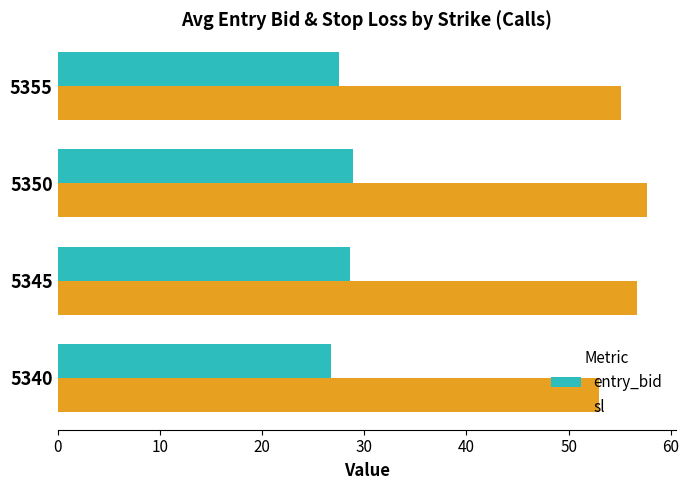

List the series in order of their peak value, lowest first.

entry_bid, sl